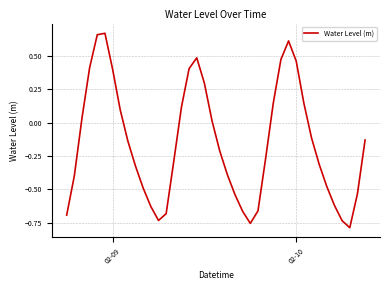

What is the difference between the maximum and minimum values?

1.5